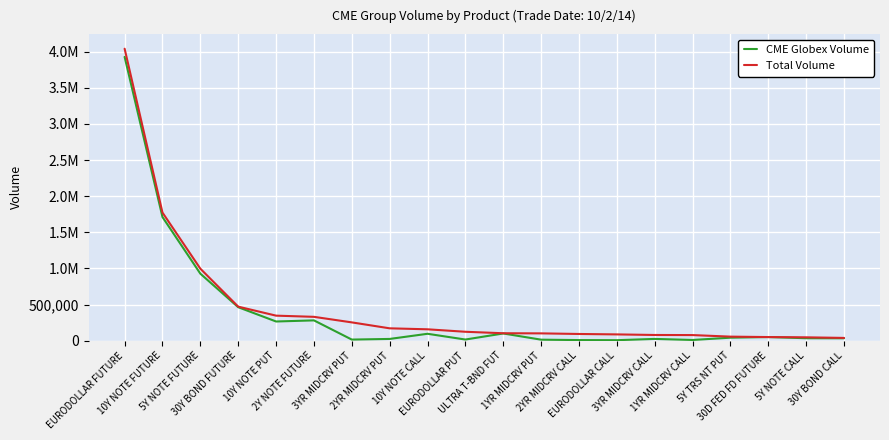

Is the value of Total Volume at 10Y NOTE PUT greater than the value of CME Globex Volume at 5Y NOTE CALL?

Yes